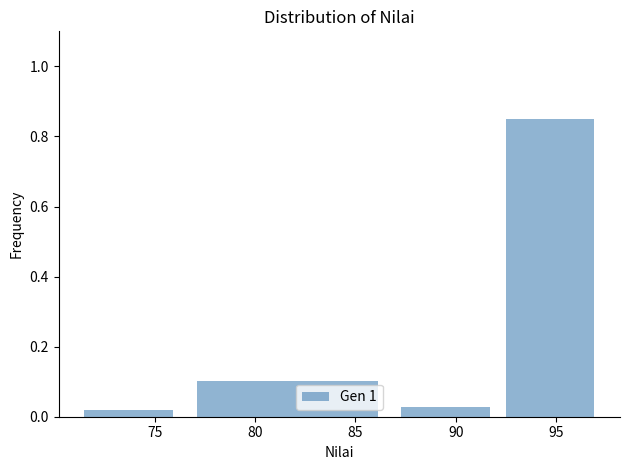

Over which range of the x-axis is the bar tallest?

92.1 to 97.3